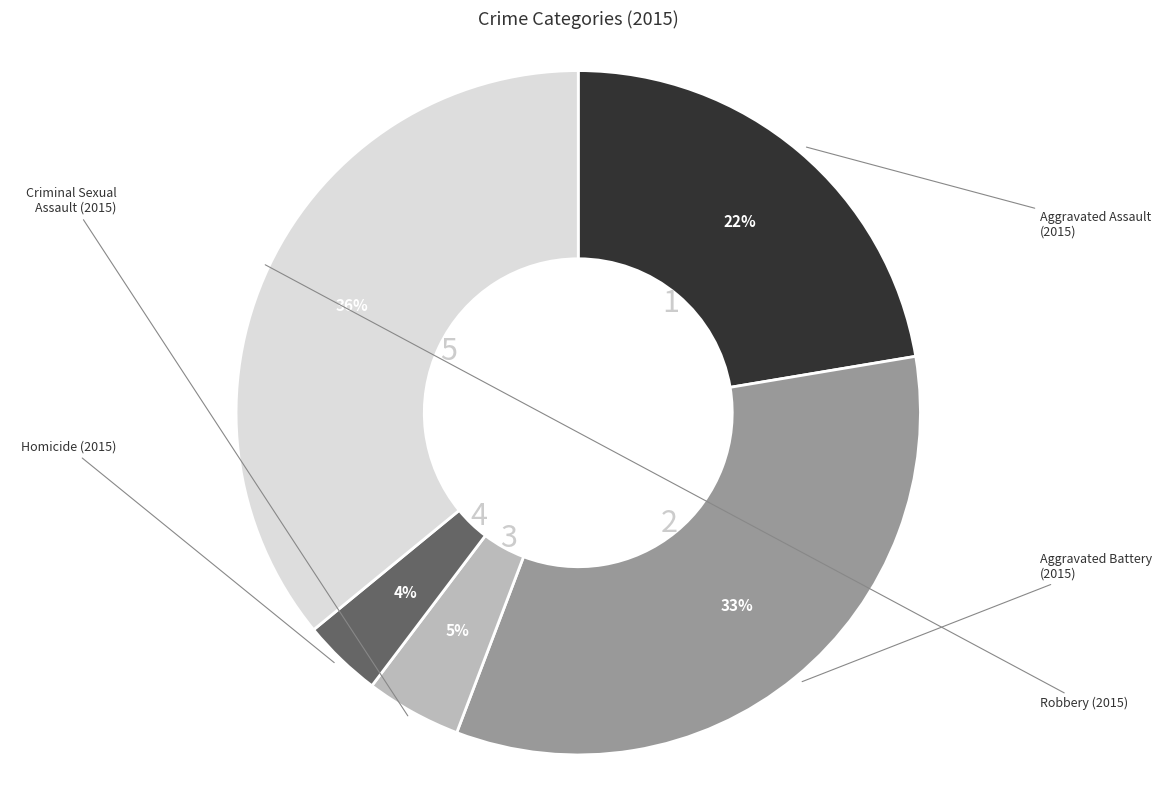

To the nearest percent, what percentage of the pie is Criminal Sexual Assault?

5%